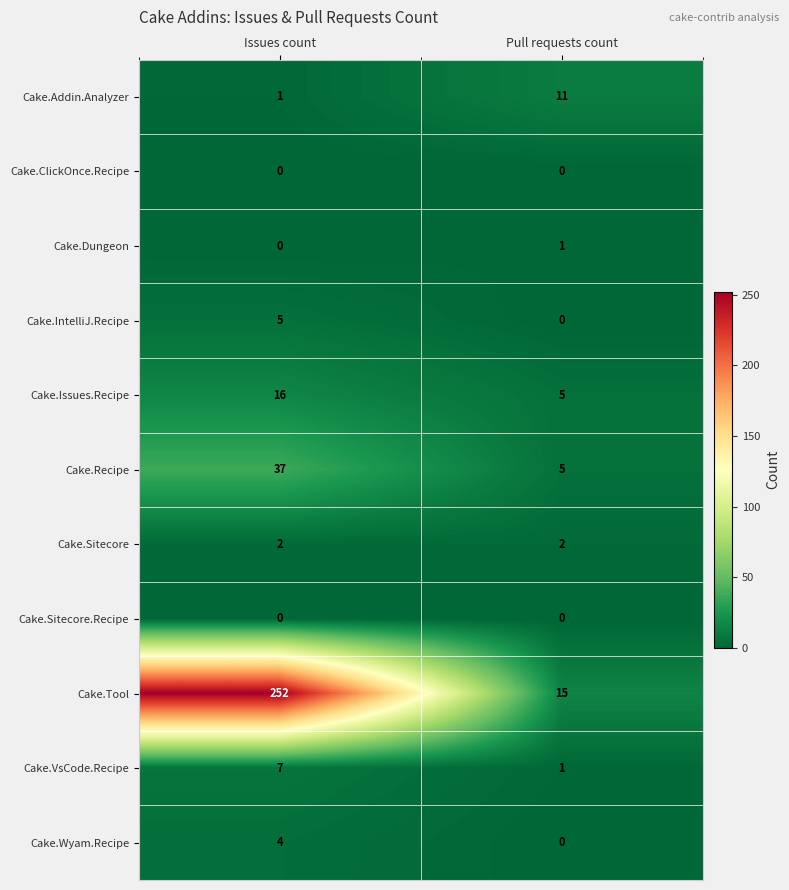

Reading left to right, what are all the values shown in this chart?

Cake.Addin.Analyzer: 1	11
Cake.ClickOnce.Recipe: 0	0
Cake.Dungeon: 0	1
Cake.IntelliJ.Recipe: 5	0
Cake.Issues.Recipe: 16	5
Cake.Recipe: 37	5
Cake.Sitecore: 2	2
Cake.Sitecore.Recipe: 0	0
Cake.Tool: 252	15
Cake.VsCode.Recipe: 7	1
Cake.Wyam.Recipe: 4	0